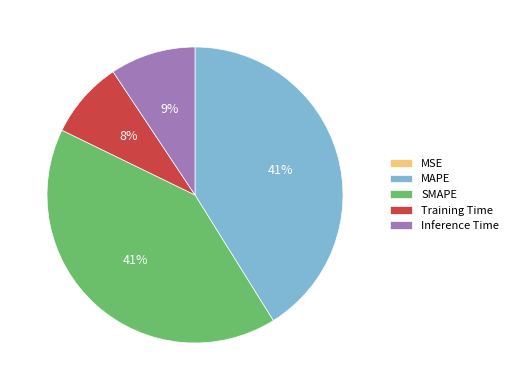

Is it true that Inference Time is 9% of the pie?

True